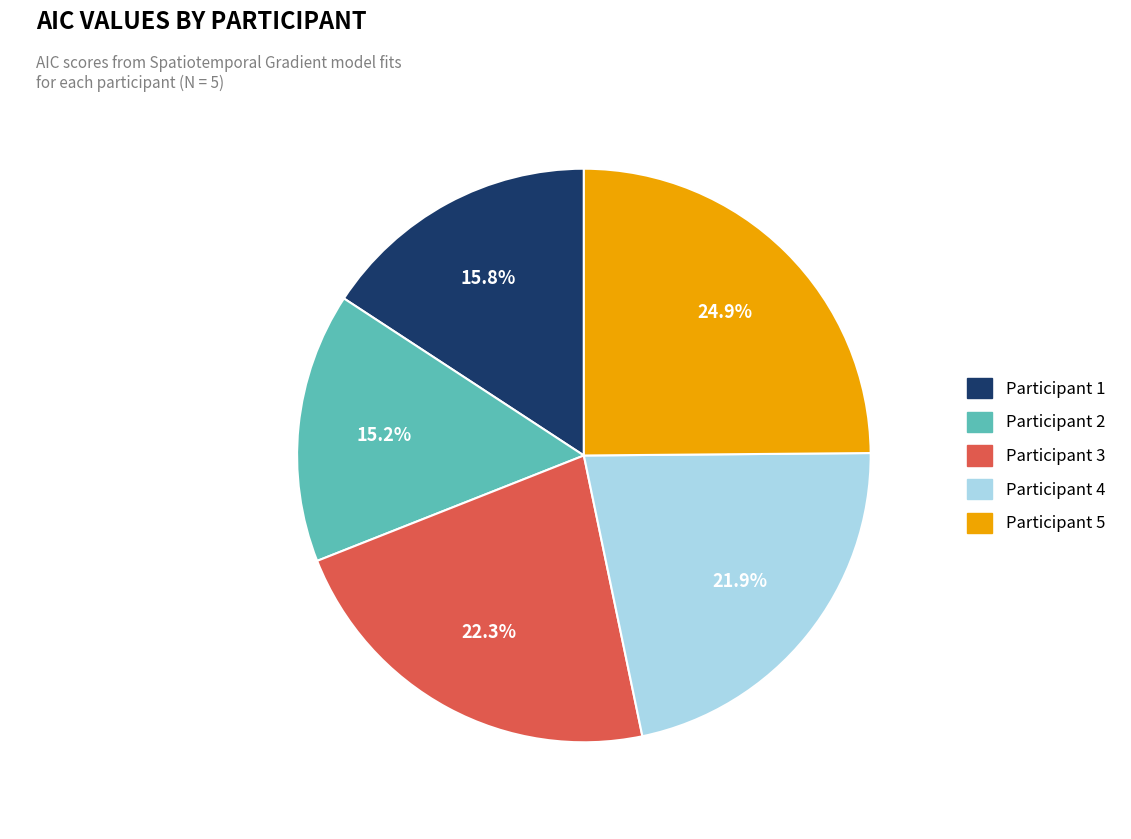

To the nearest percent, what percentage of the pie is Participant 3?

22%